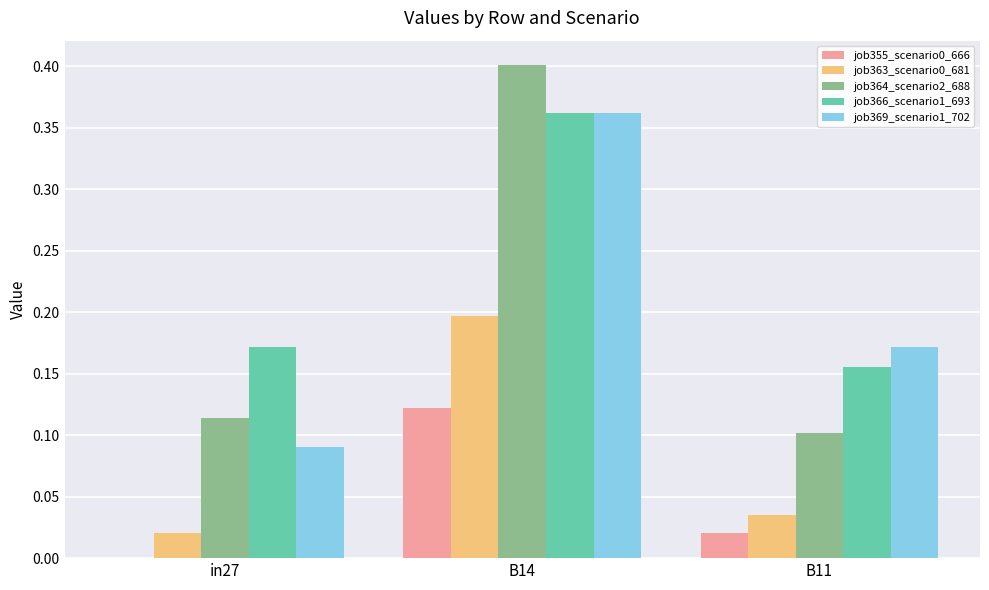

Which series has the largest total across all categories?

job366_scenario1_693